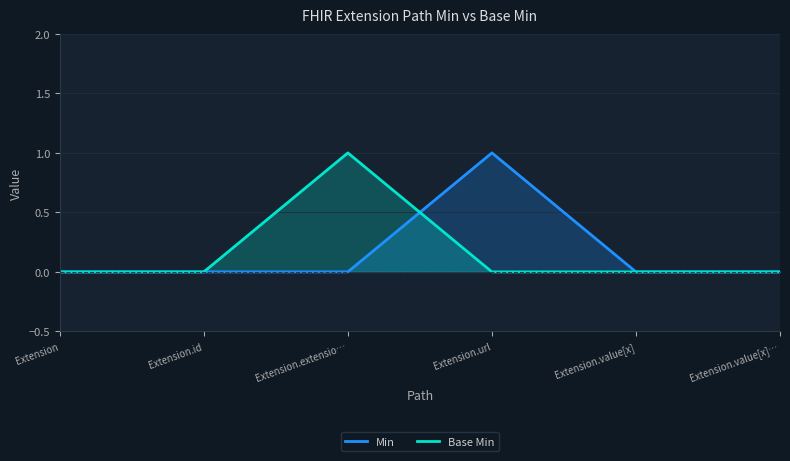

Is the value of Min at Extension.extensio… greater than the value of Base Min at Extension.url?

No